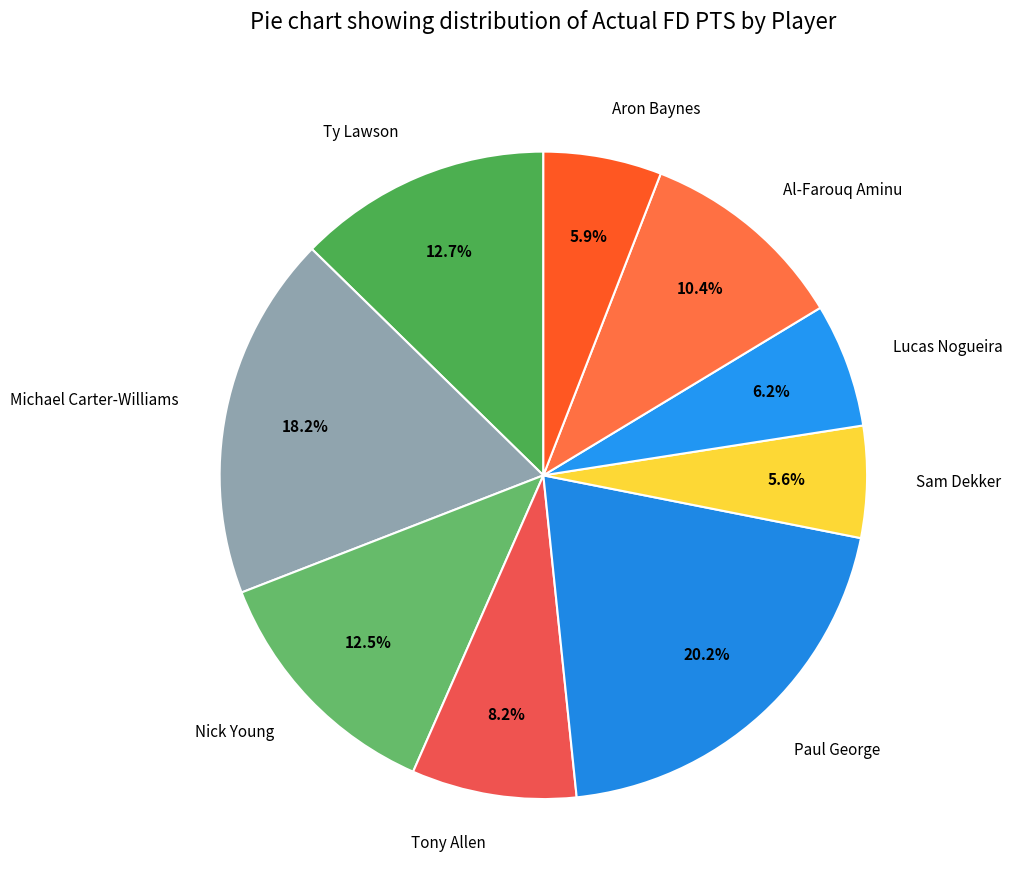

Which has a higher value, Paul George or Nick Young?

Paul George